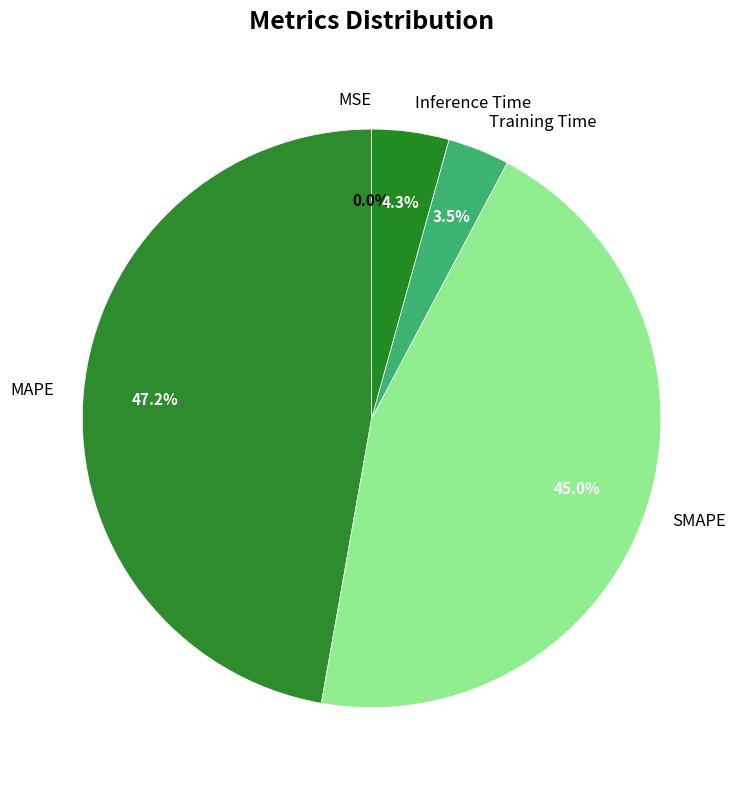

The Inference Time slice represents 4% of the pie. True or false?

True